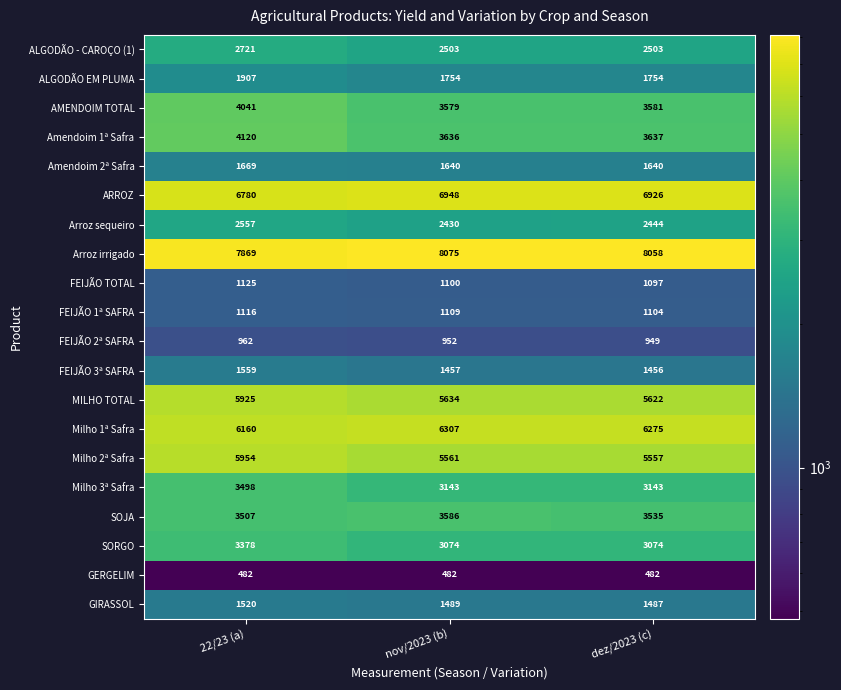

At how many categories does at least one series exceed 3524?

3